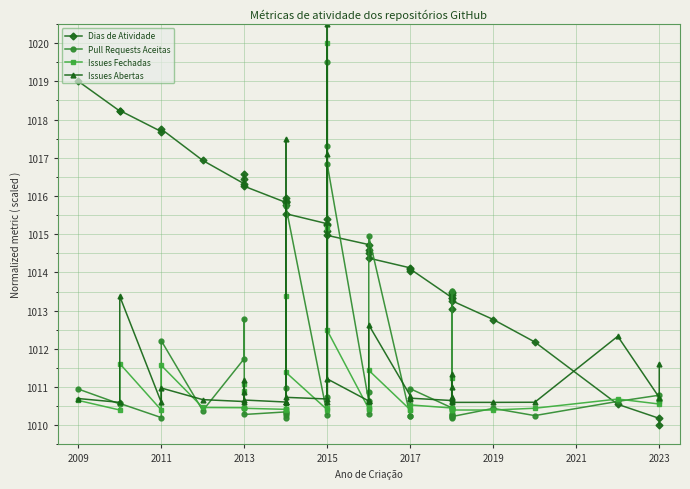

How many times do Issues Fechadas and Pull Requests Aceitas cross each other?

22